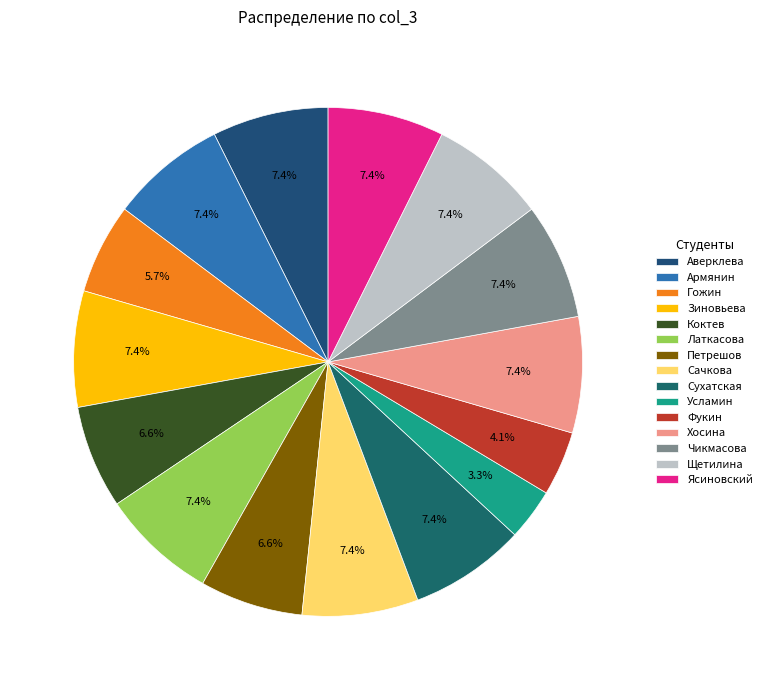

Which category has the biggest portion of the pie?

Аверклева